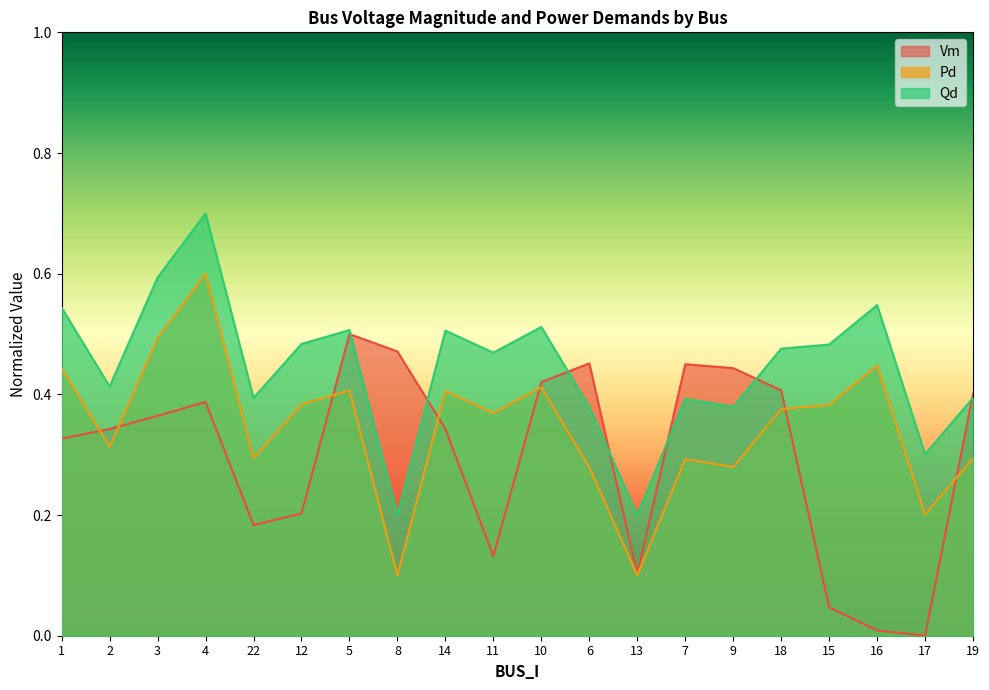

How many positive values does the Vm series have?

19